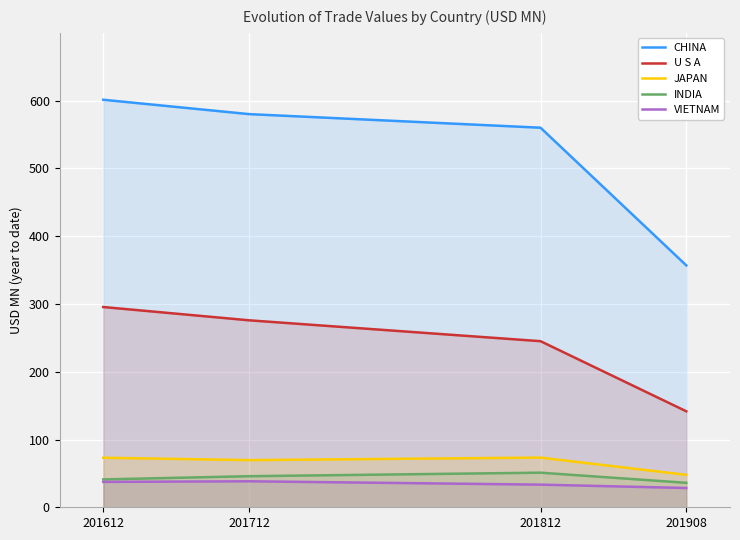

What is the lowest value of the JAPAN series?

47.8